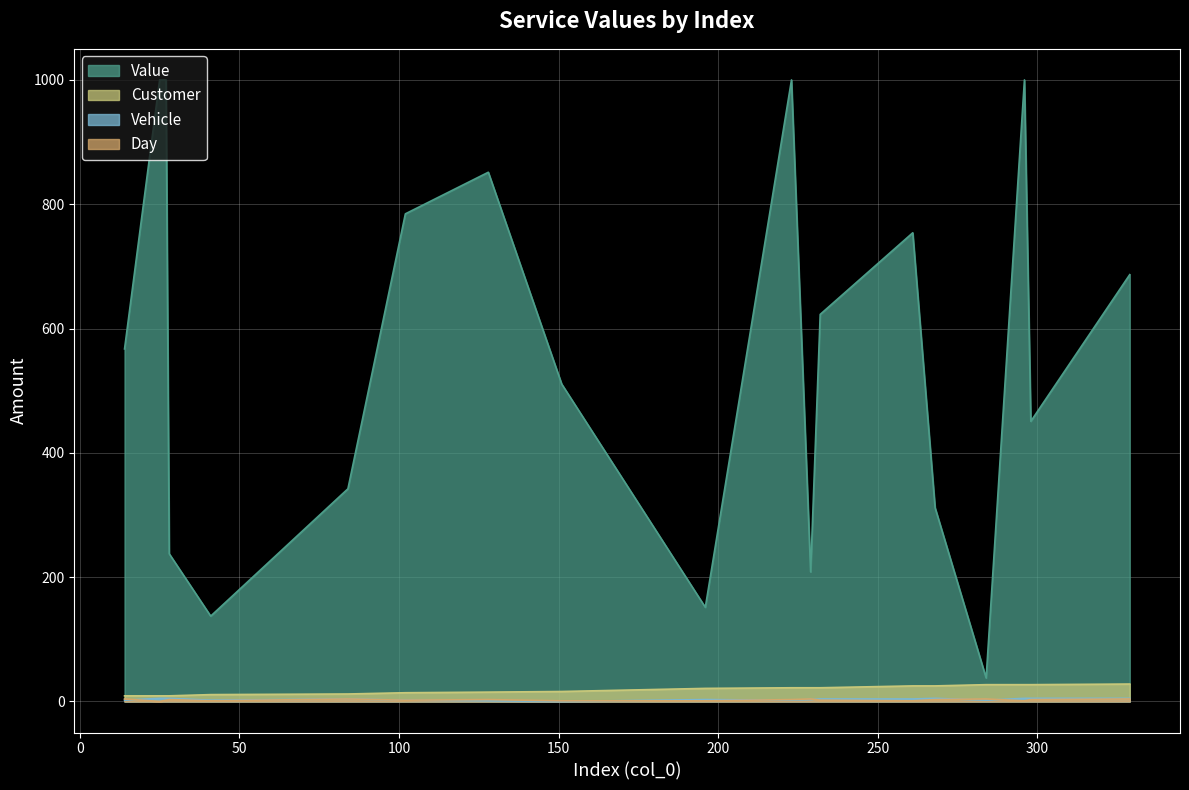

Reading left to right, list all the values displayed in this chart.

Value: 14=567.2	25=1000.0	27=1000.0	28=237.6	41=137.3	84=342.1	102=784.5	128=851.4	151=510.6	196=151.4	223=1000.0	229=208.4	232=622.7	261=754.0	268=311.7	284=37.7	296=1000.0	298=450.7	329=686.7
Customer: 14=9.0	25=9.0	27=9.0	28=9.0	41=11.0	84=12.0	102=14.0	128=15.0	151=16.0	196=21.0	223=22.0	229=22.0	232=22.0	261=25.0	268=25.0	284=27.0	296=27.0	298=27.0	329=28.0
Vehicle: 14=2.0	25=5.0	27=5.0	28=5.0	41=2.0	84=4.0	102=2.0	128=1.0	151=0.0	196=3.0	223=2.0	229=3.0	232=4.0	261=4.0	268=5.0	284=2.0	296=5.0	298=5.0	329=5.0
Day: 14=4.0	25=0.0	27=2.0	28=3.0	41=1.0	84=4.0	102=2.0	128=3.0	151=1.0	196=1.0	223=3.0	229=4.0	232=2.0	261=1.0	268=3.0	284=4.0	296=1.0	298=3.0	329=4.0